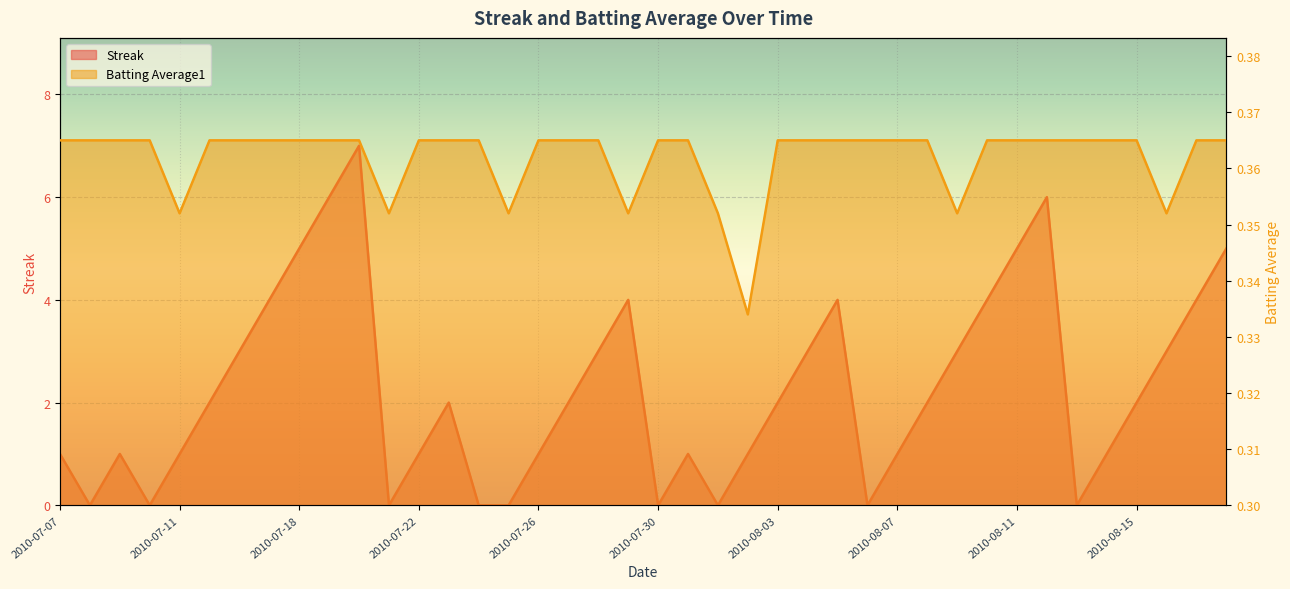

At which label does Batting Average1 reach its peak?

2010-07-07